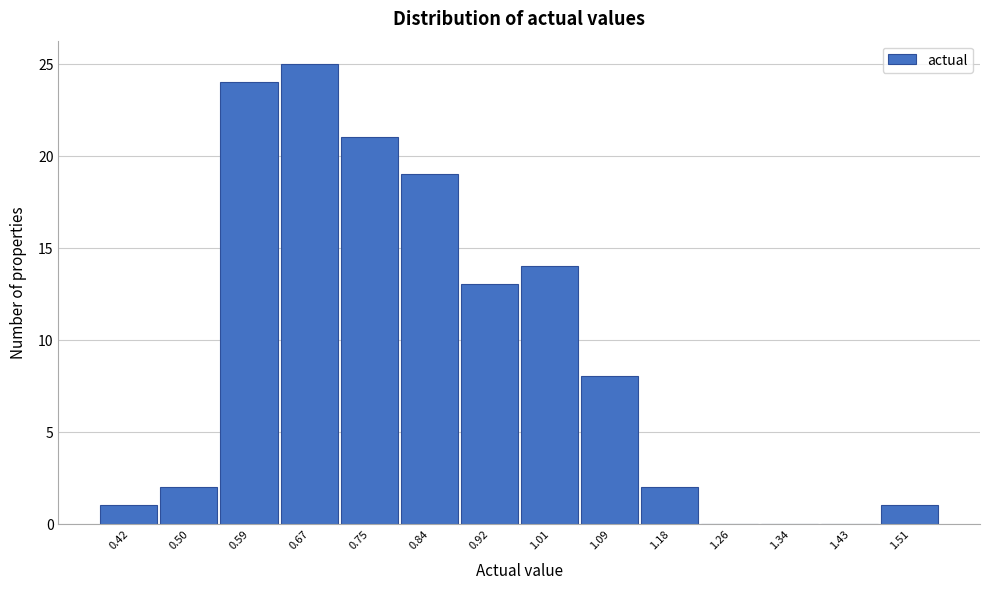

Reading right to left, what are all the values shown in this chart?

1.51=1	1.43=0	1.34=0	1.26=0	1.18=2	1.09=8	1.01=14	0.92=13	0.84=19	0.75=21	0.67=25	0.59=24	0.50=2	0.42=1